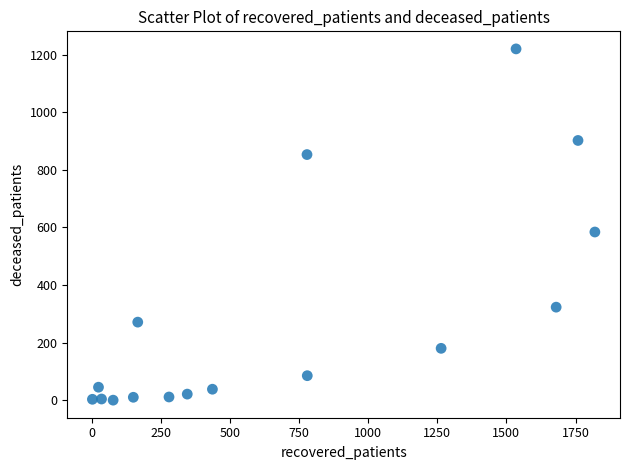

What is the range of X values (max minus min)?

1817